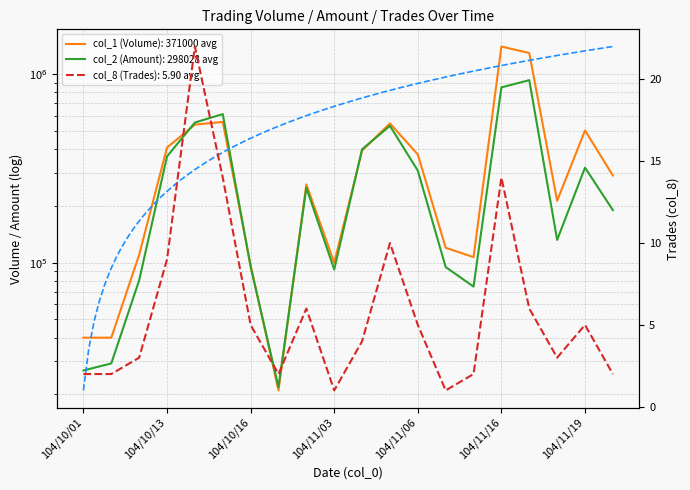

What is the difference between the maximum and second lowest values in the col_1 (Volume) series?

1362000